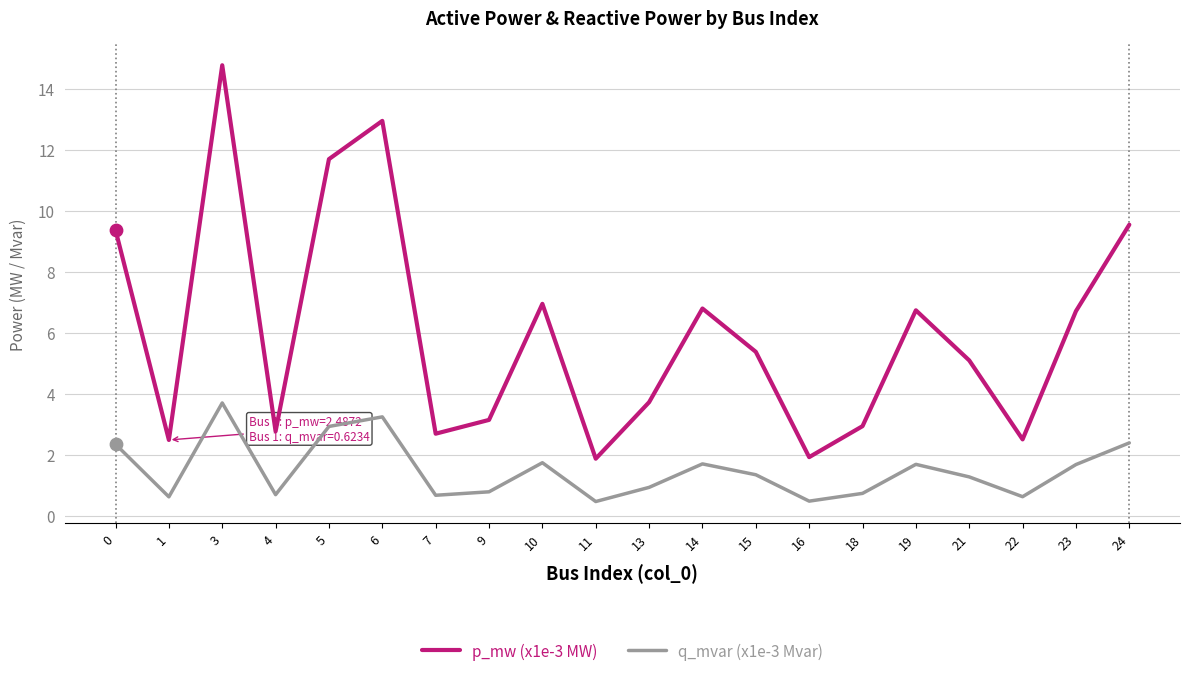

Which series has the largest total across all categories?

p_mw (x1e-3 MW)